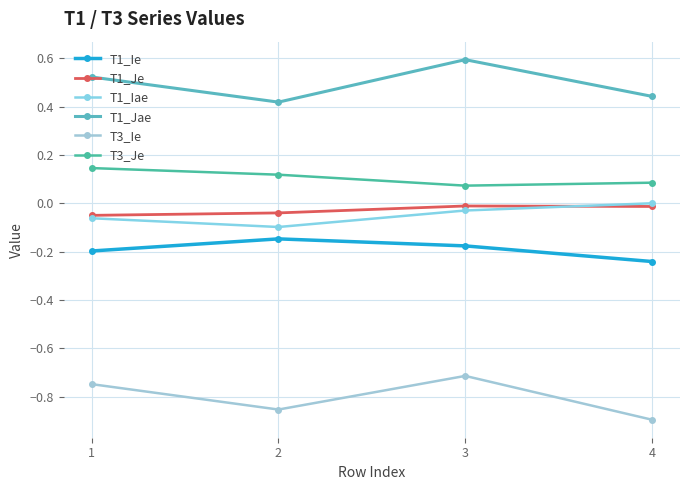

What is the difference between the T3_Je values at 4 and 1?

0.1